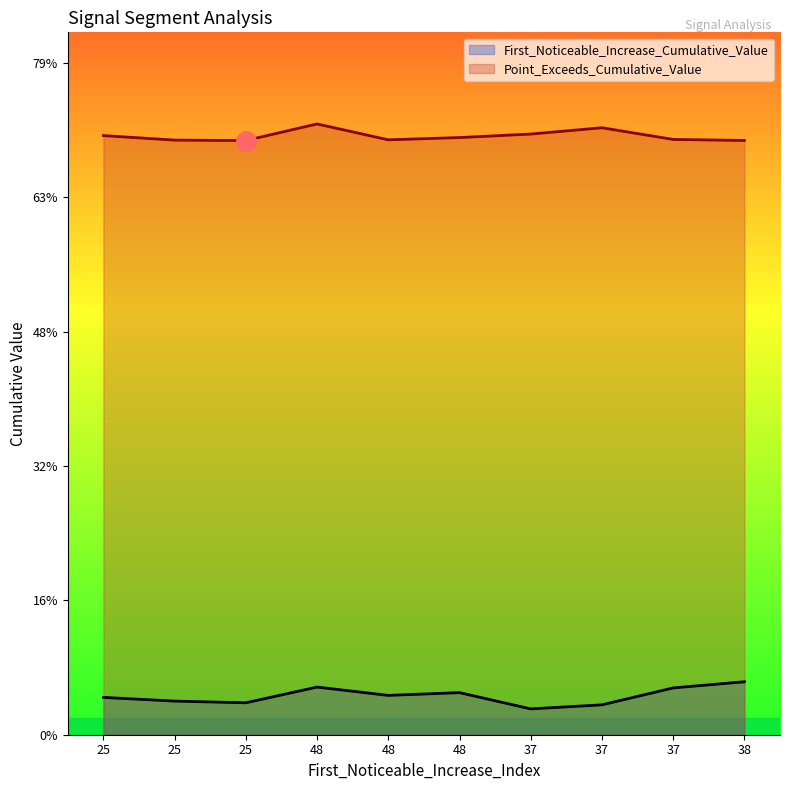

Which category has the highest value in the Point_Exceeds_Cumulative_Value series?

48